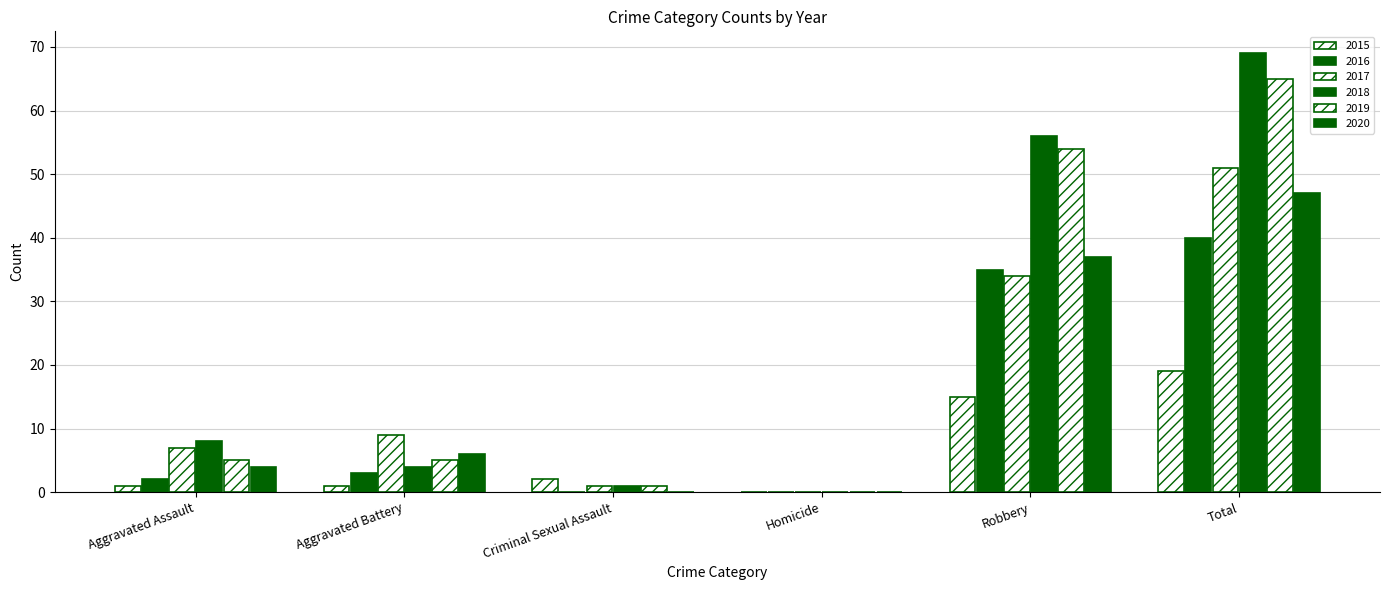

What is the greatest value displayed?

69